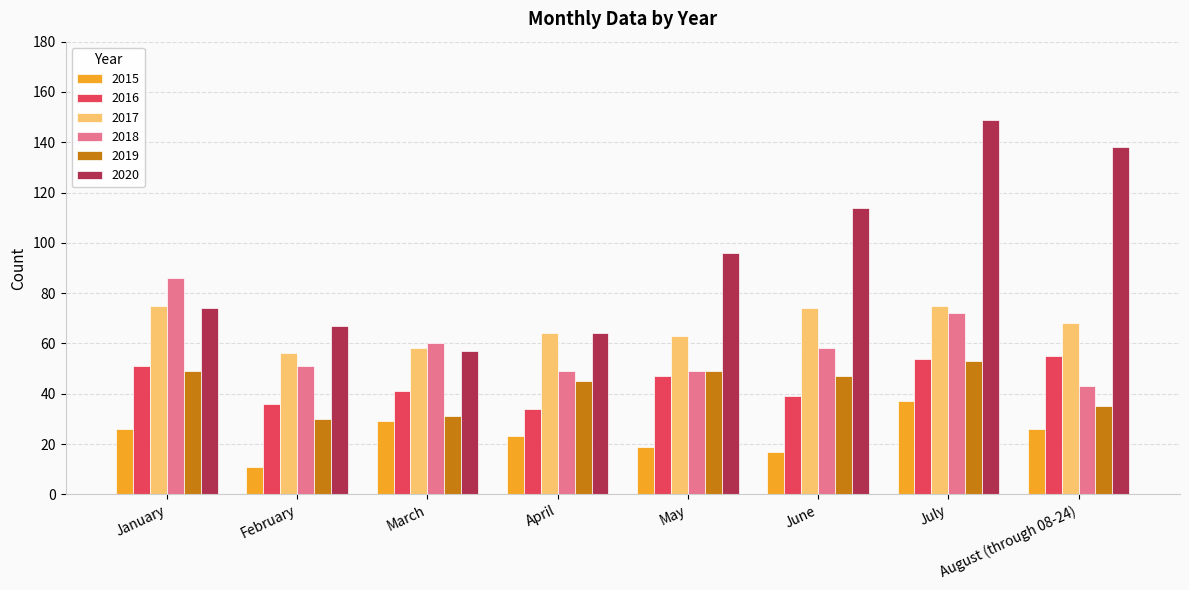

Which category has the highest value in the 2020 series?

July